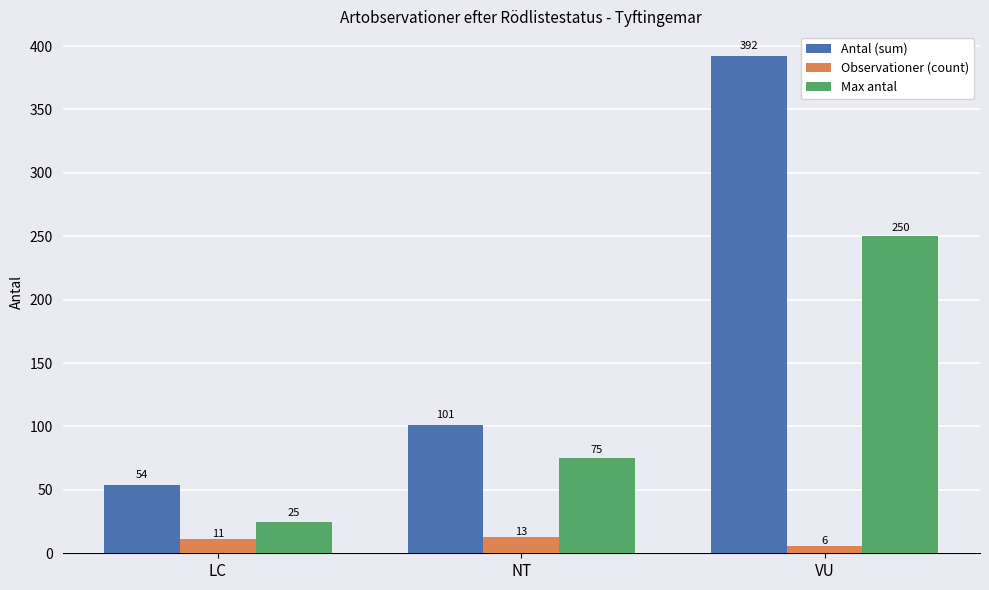

The Antal (sum) series shows 101 at NT. True or false?

True